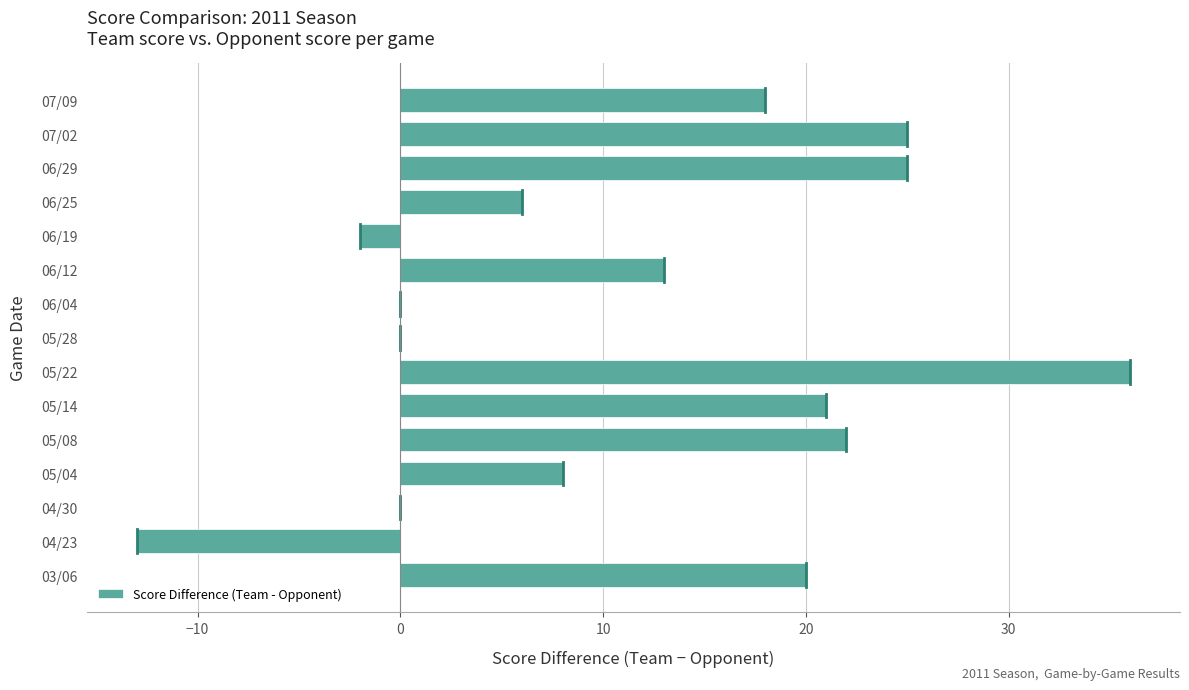

Is it true that the value at 07/02 is 11?

False